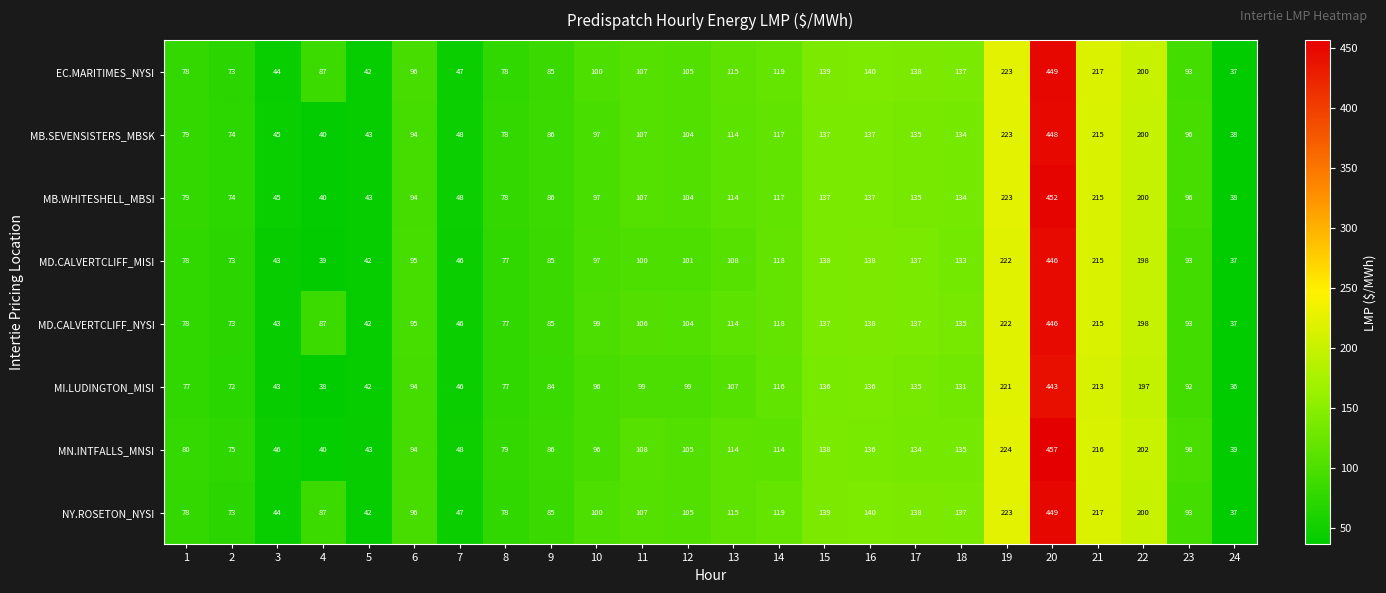

At which category is the sum across all series the highest?

20